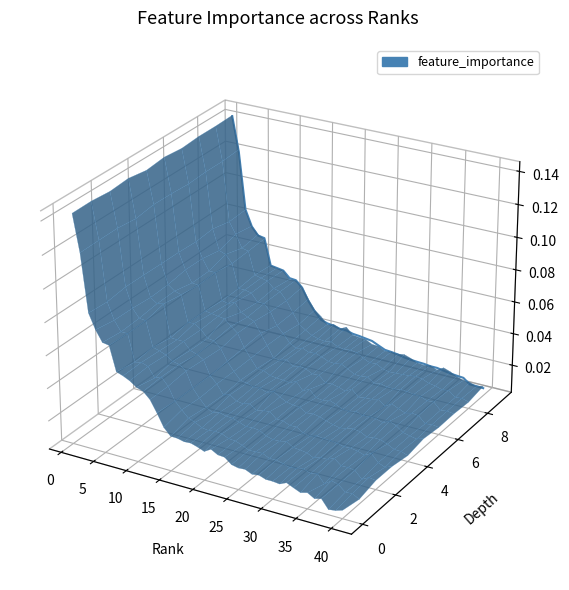

True or false: there are more than 1 points higher than both neighbors.

False